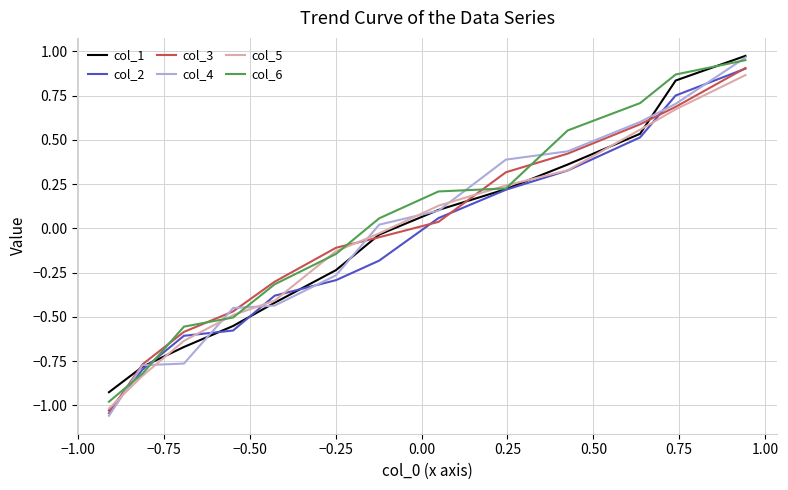

True or false: col_4 and col_2 cross at least once.

True